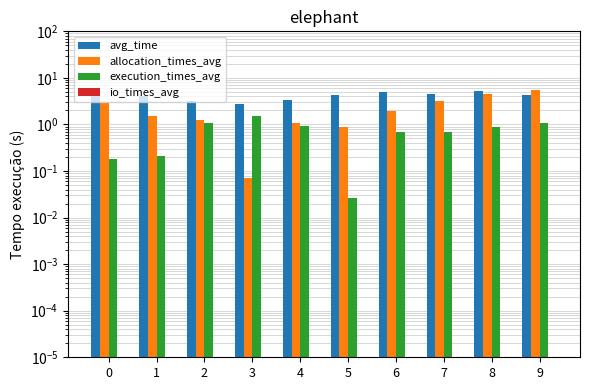

List the series in order of their peak value, lowest first.

io_times_avg, execution_times_avg, avg_time, allocation_times_avg